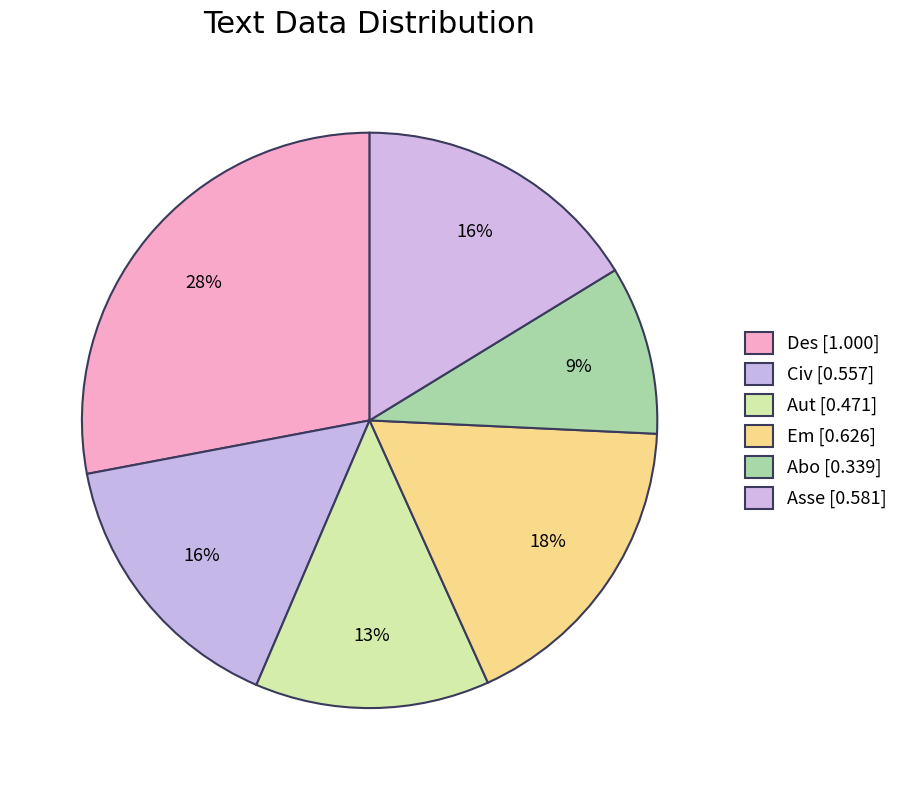

Between Asse and Em, which is larger?

Em